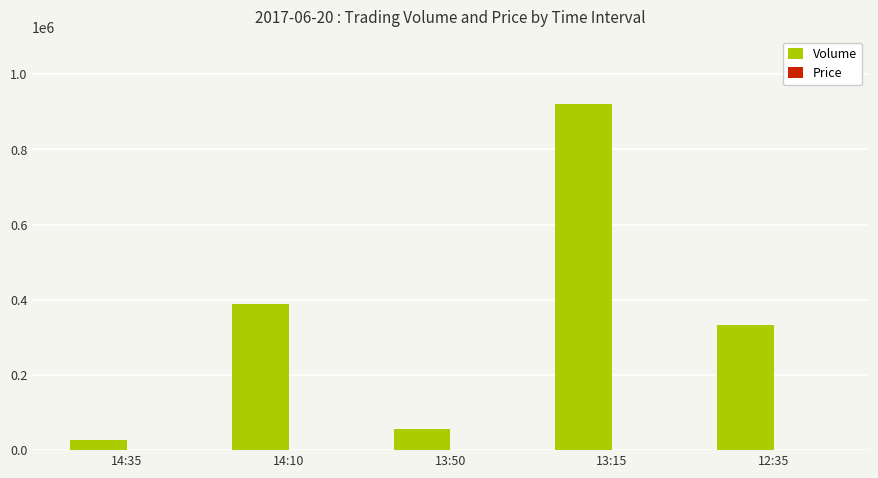

Which series changed the most between 14:10 and 13:50?

Volume